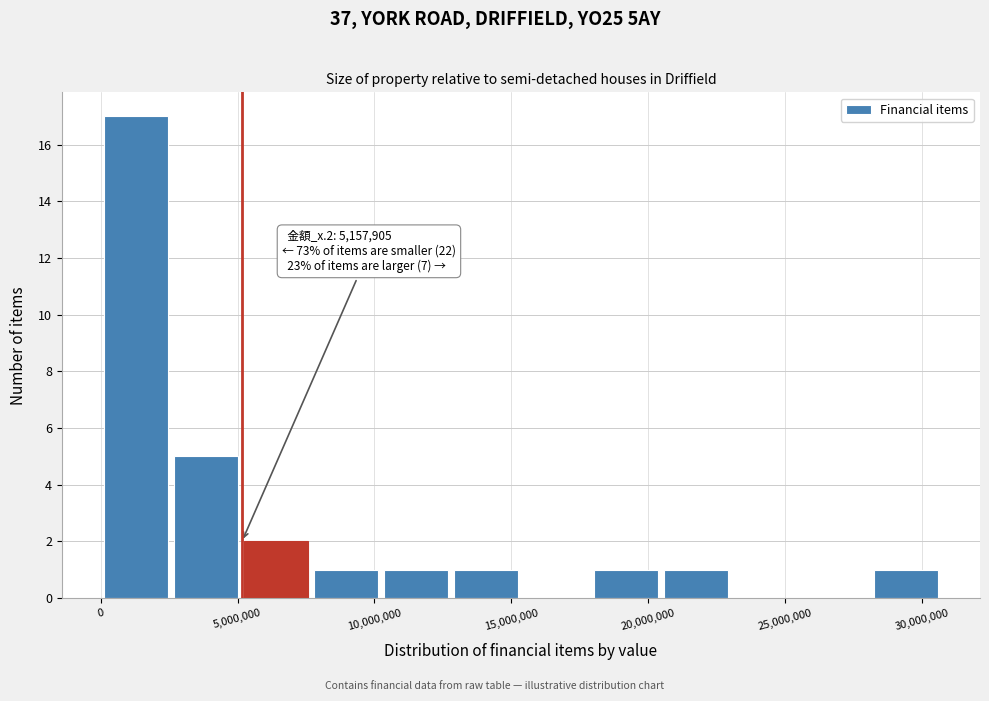

Over which range of the x-axis is the bar tallest?

0 to 2500000